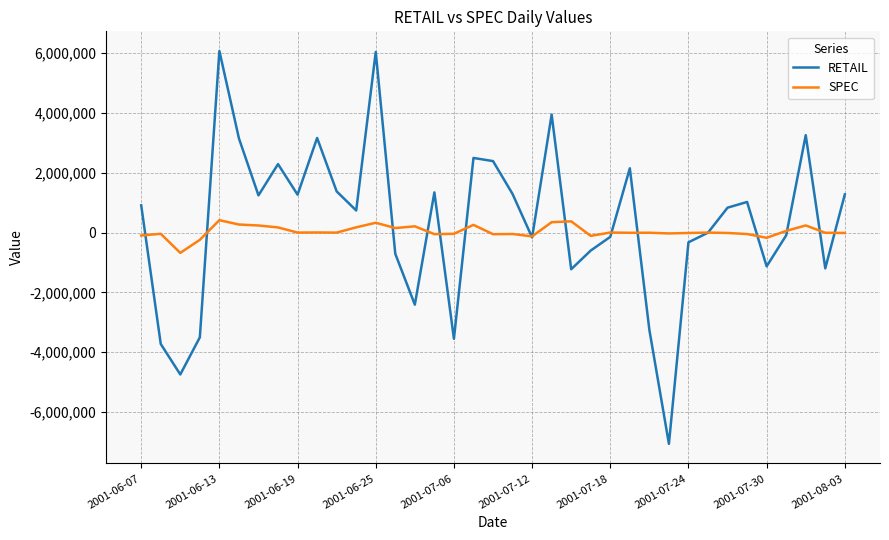

Rank the series by their maximum value, from lowest to highest.

SPEC, RETAIL